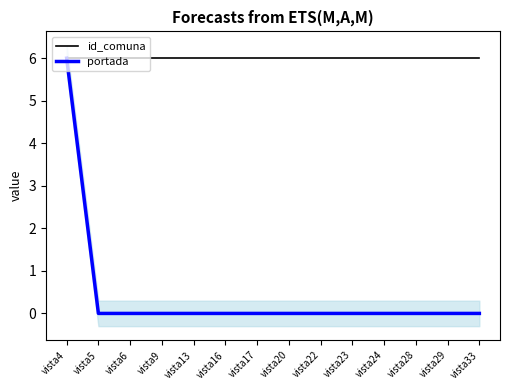

List the series in order of their peak value, highest first.

id_comuna, portada